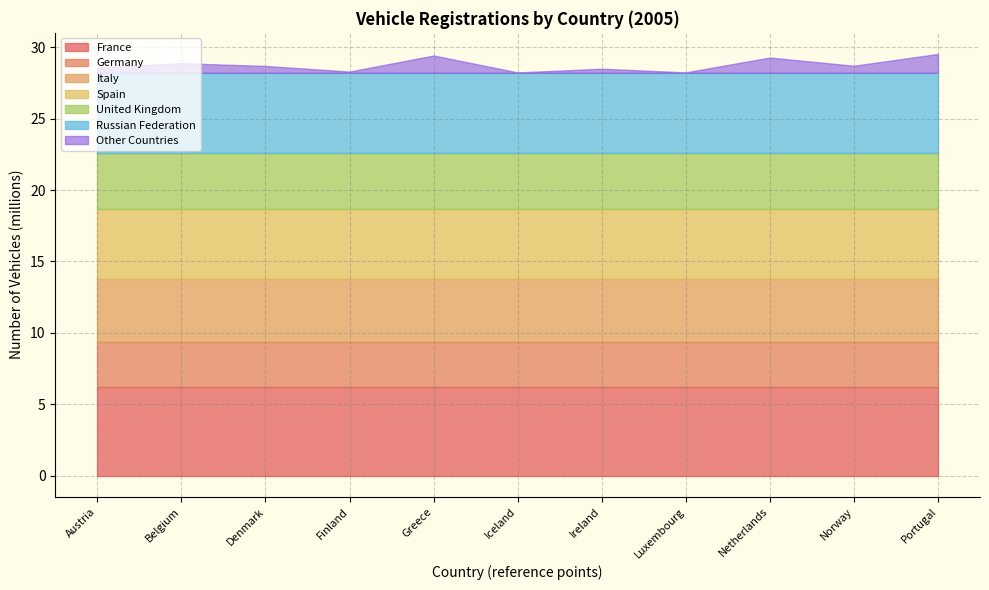

Which category has the lowest value in the Germany series?

Austria